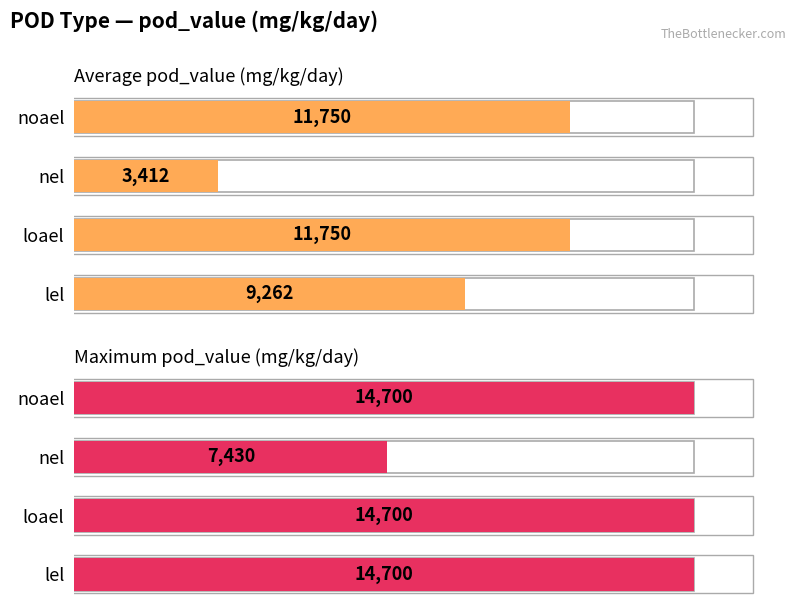

At noael, list the series in order from largest to smallest.

Maximum pod_value (mg/kg/day), Average pod_value (mg/kg/day)